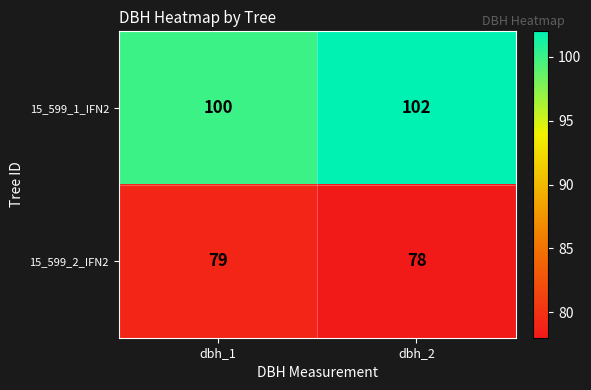

Count the number of categories in the chart.

2